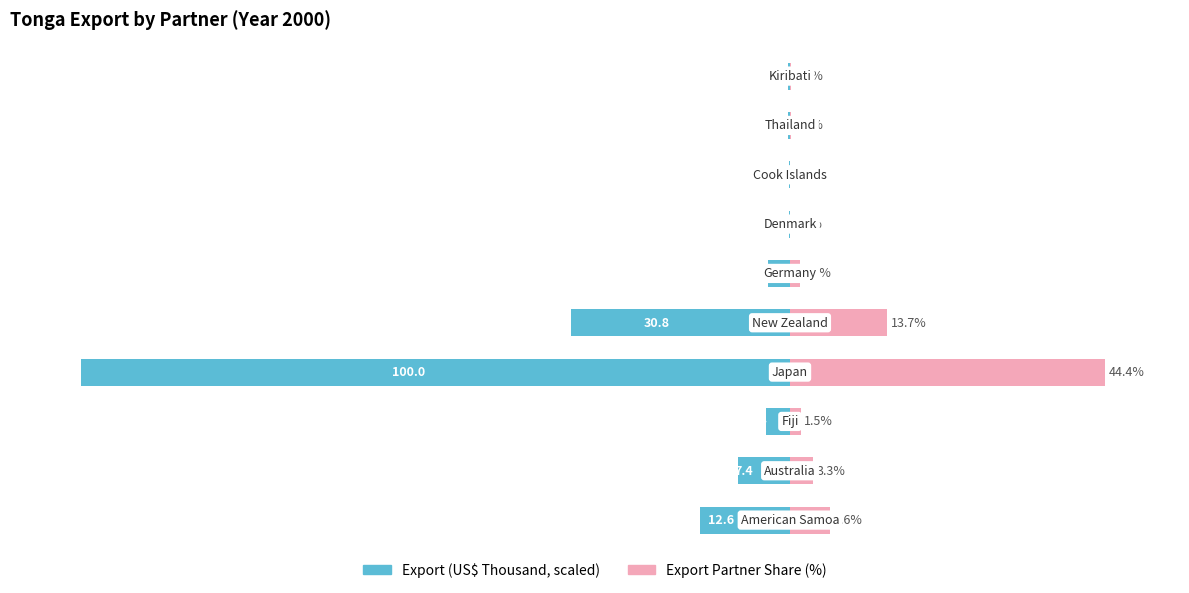

Reading left to right, list all the values displayed in this chart.

Export (US$ Thousand, scaled): 0=-12.6	1=-7.4	2=-3.4	3=-100.0	4=-30.8	5=-3.1	6=-0.1	7=-0.2	8=-0.3	9=-0.3
Export Partner Share (%): 0=5.6	1=3.3	2=1.5	3=44.4	4=13.7	5=1.4	6=0.0	7=0.1	8=0.1	9=0.1